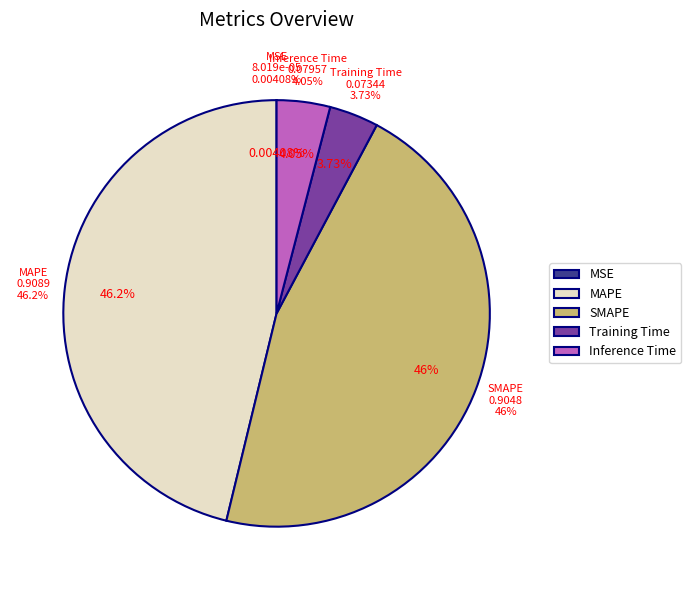

What is the largest slice in the pie chart?

MAPE